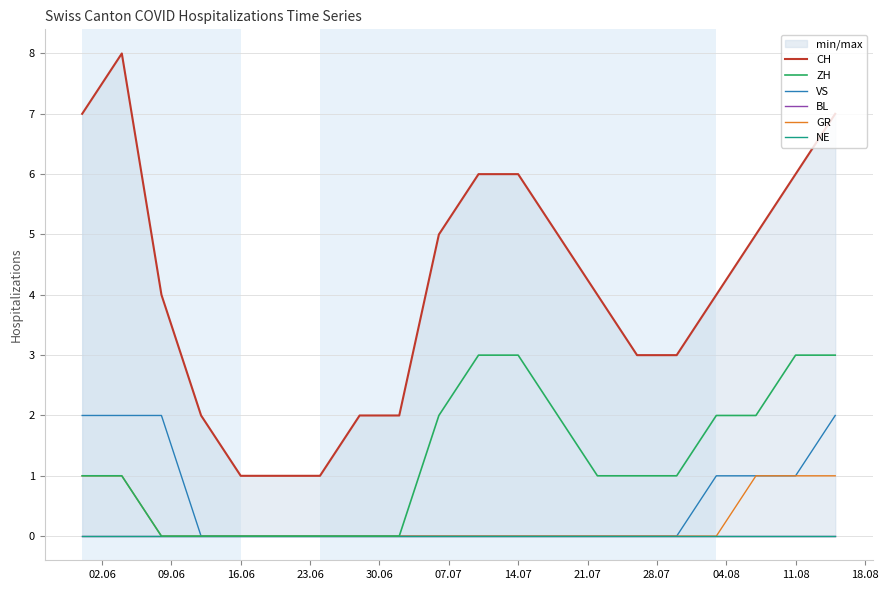

What is the value of the ZH point at the 14th from the left?

1